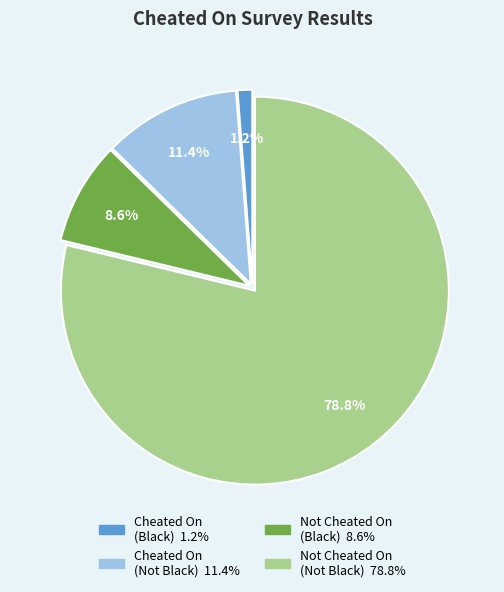

To the nearest percent, what is the difference between the largest and smallest slice percentages?

78%